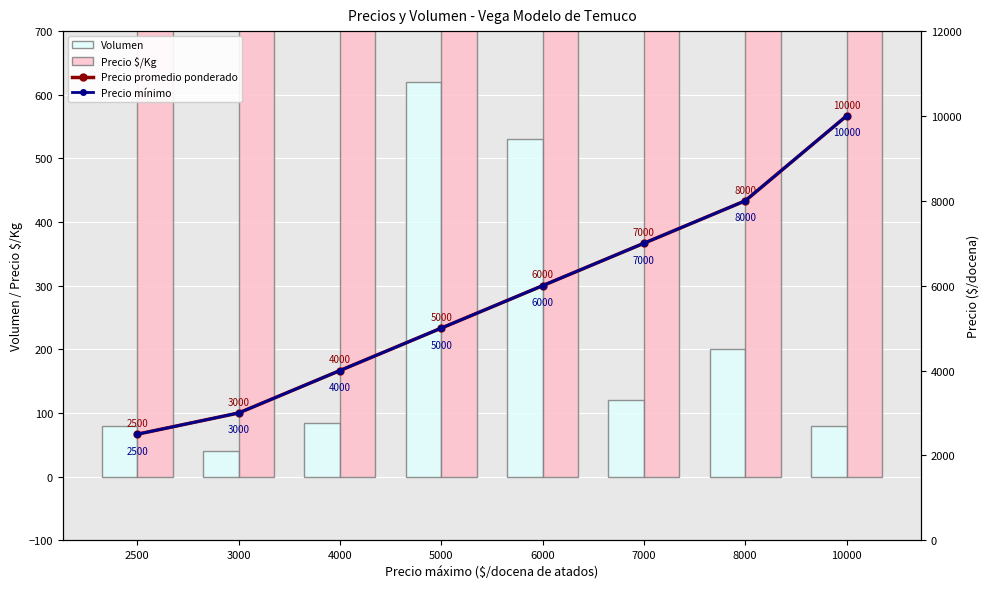

Does the chart contain stacked bars?

No